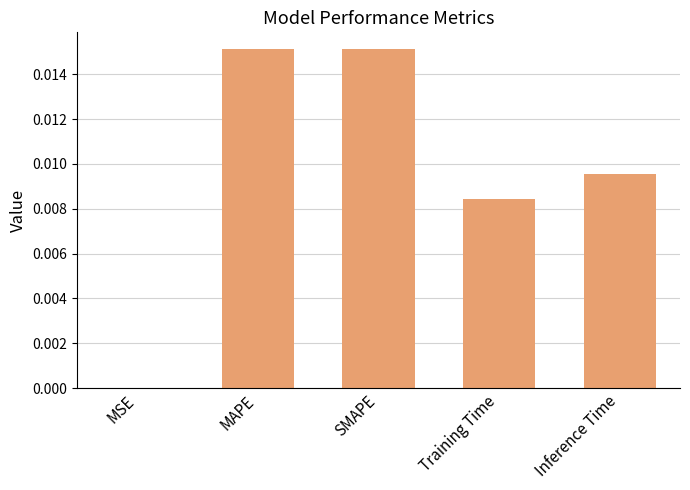

Which has a higher value, MSE or SMAPE?

SMAPE